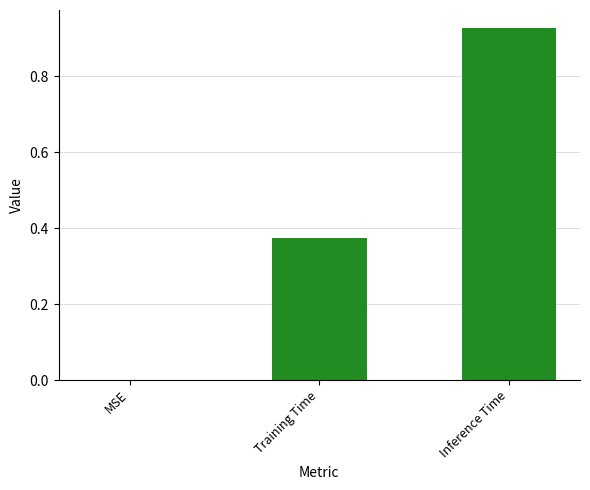

What is the sum of all values?

1.3